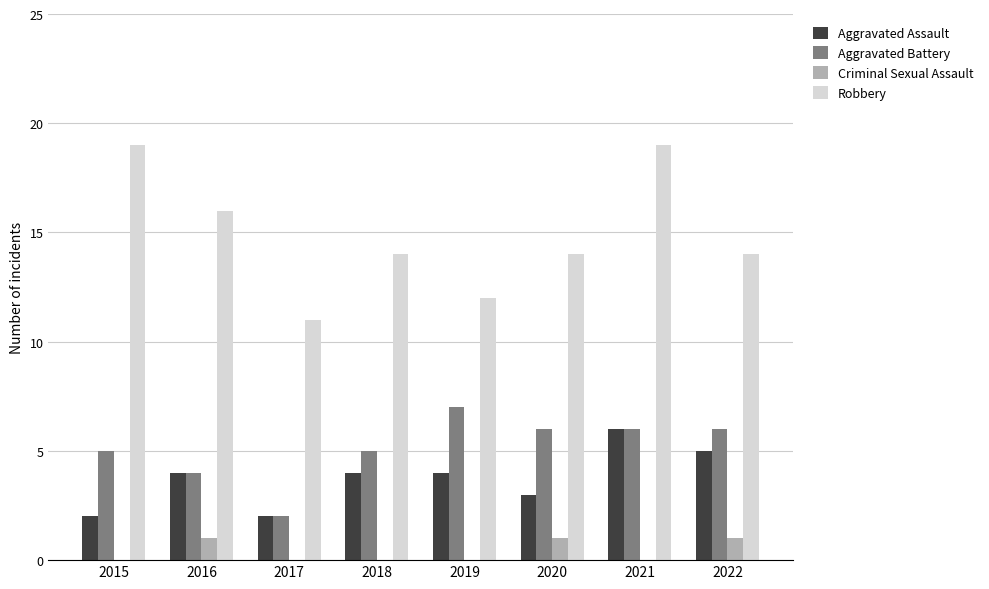

Which series has the largest range (max minus min)?

Robbery